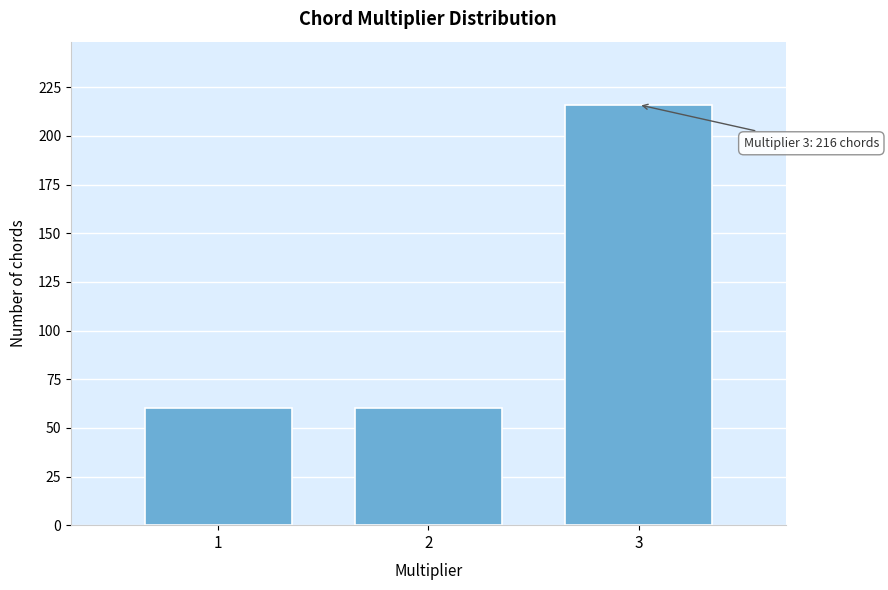

Reading left to right, what are all the values shown in this chart?

60	60	216